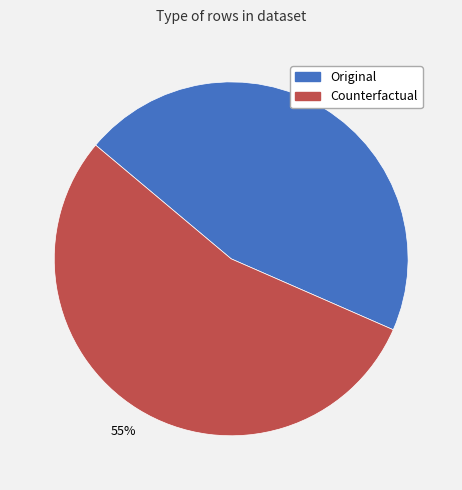

Rank the categories by value from lowest to highest.

Original, Counterfactual